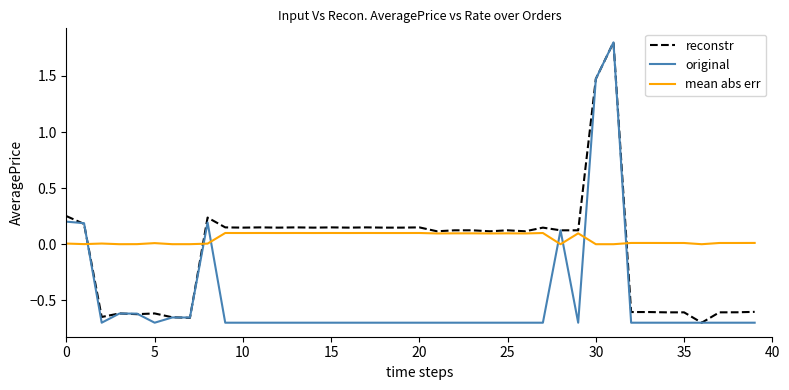

True or false: mean abs err and original cross at least once.

True